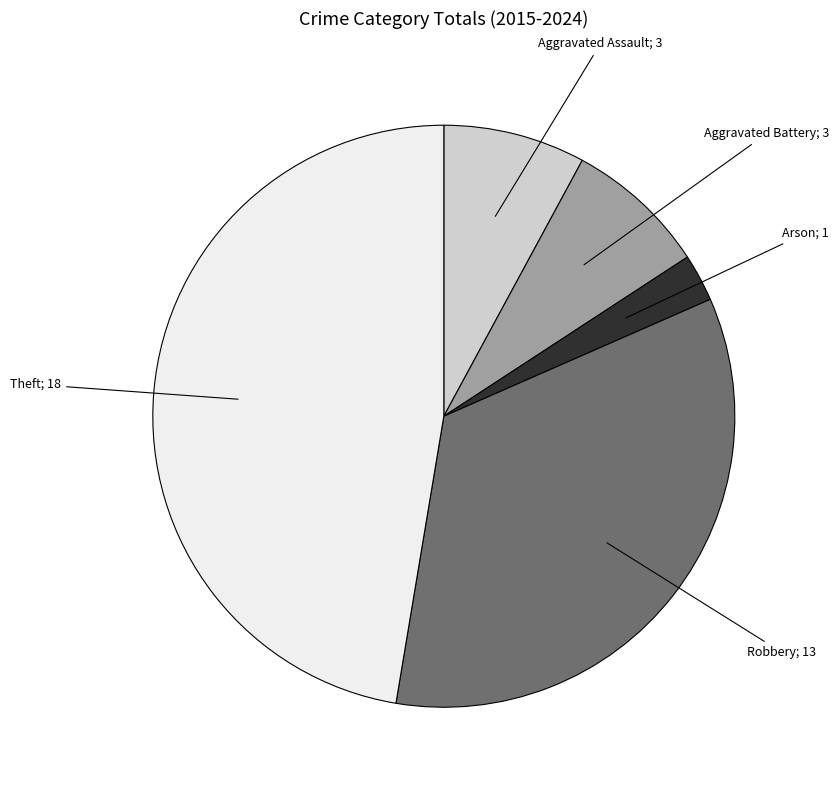

Does any single category account for the majority?

No